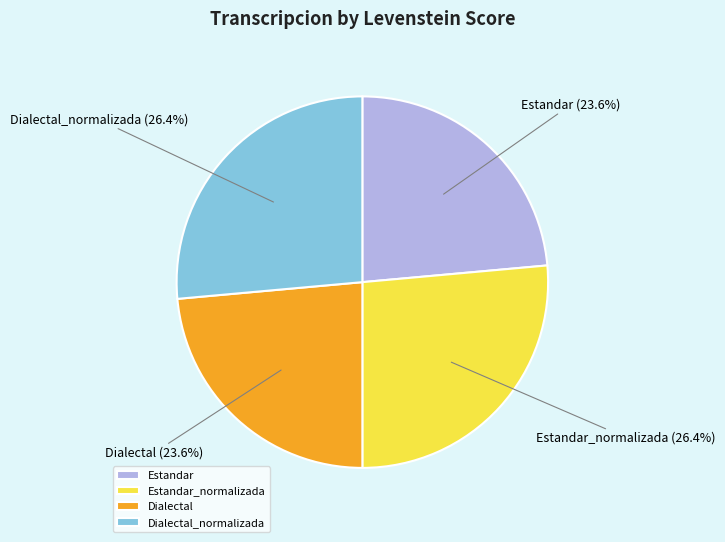

To the nearest percent, what is the average slice percentage?

25%